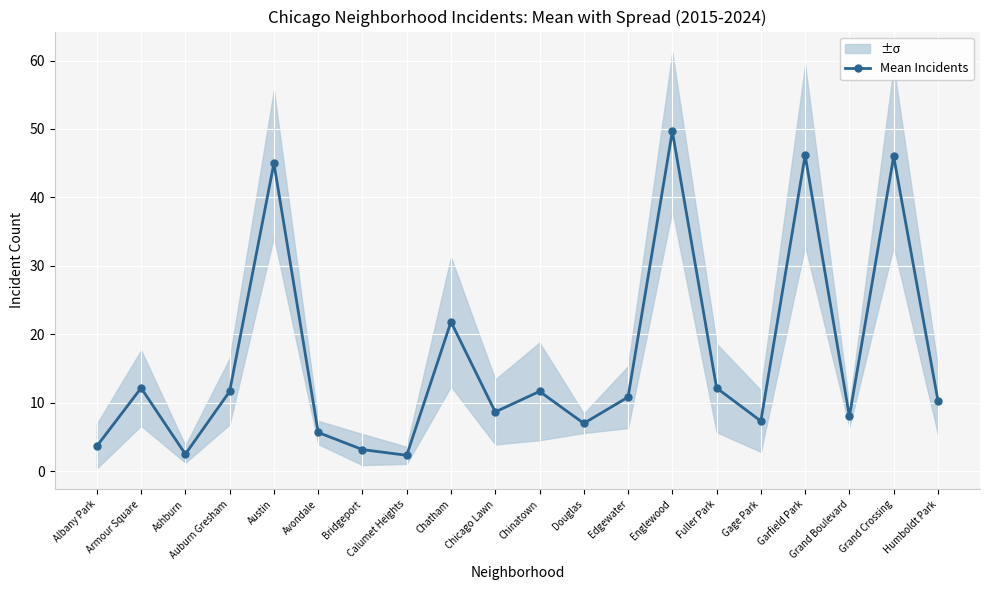

True or false: the data shows 17.5 at Englewood.

False